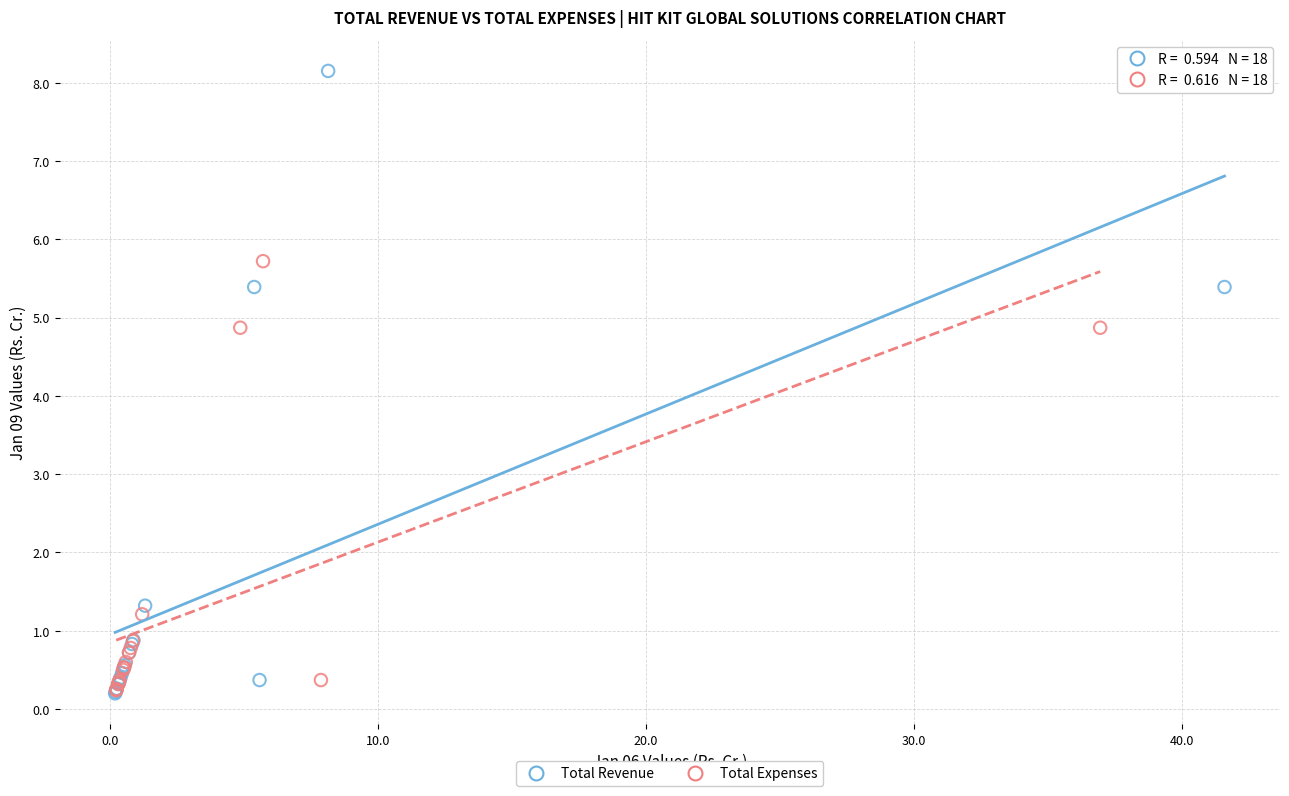

Which series contains the highest Y value?

Total Revenue